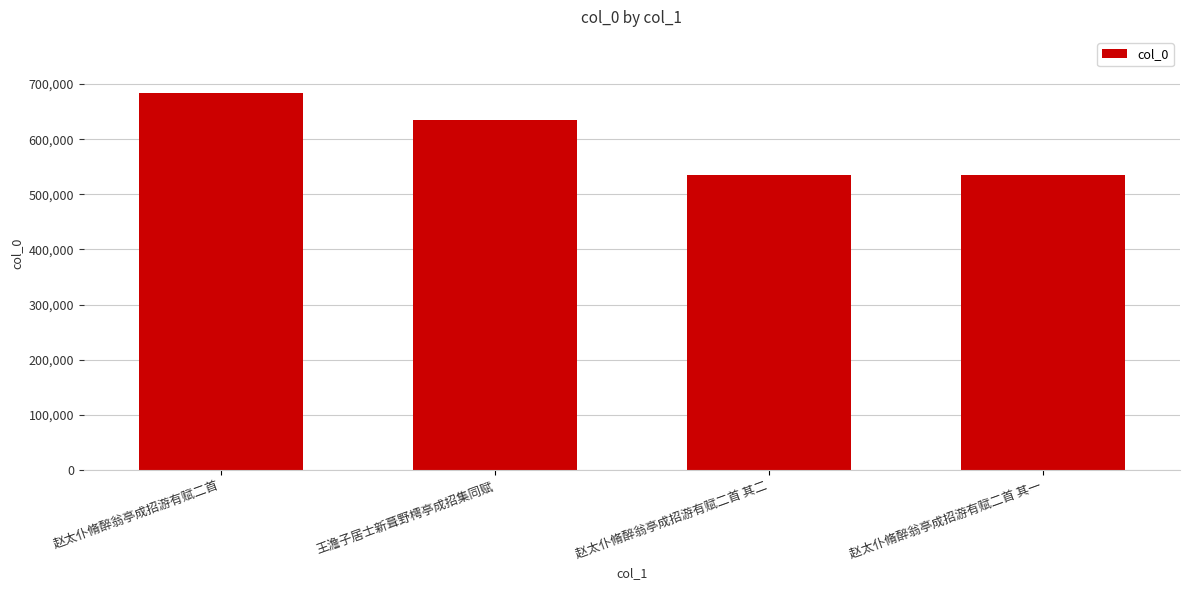

What is the minimum value shown in the chart?

535102